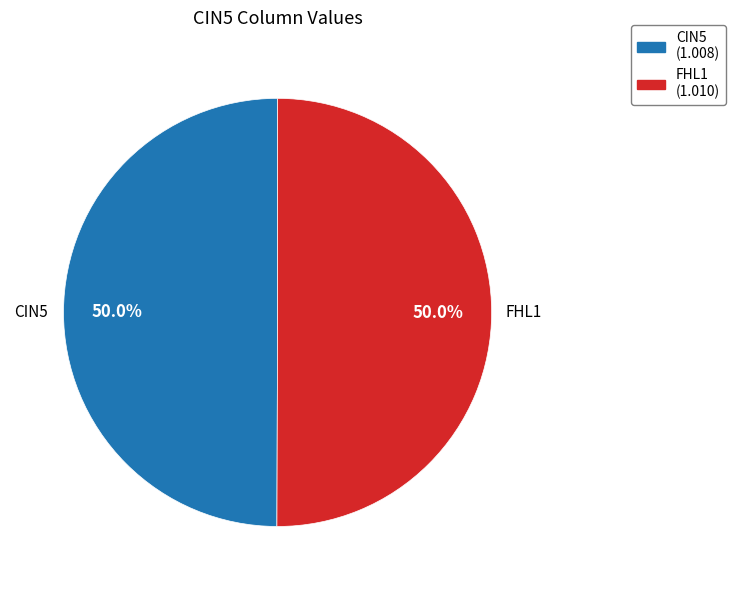

How many segments does this pie chart have?

2